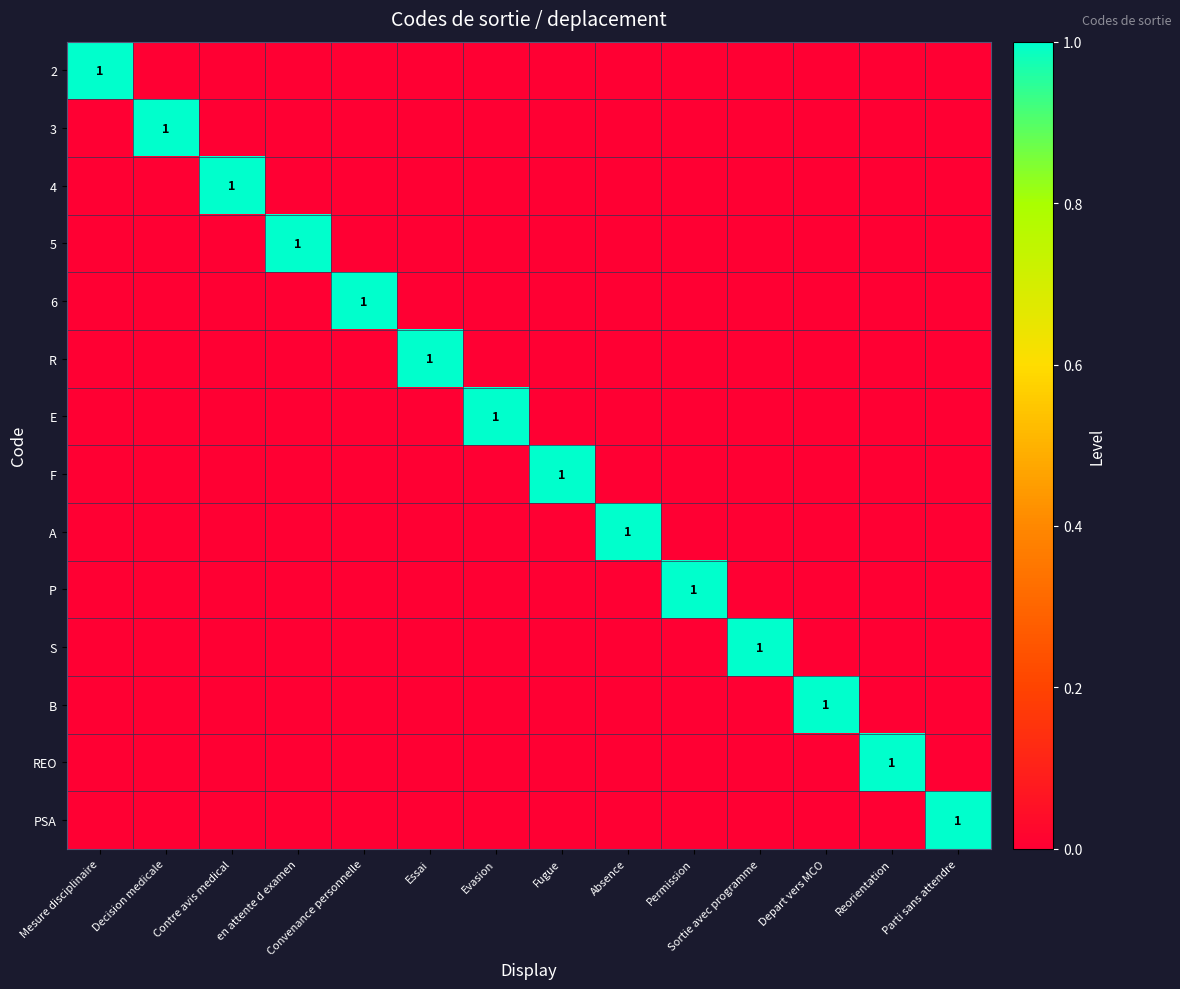

How many values in 4 are above zero?

1